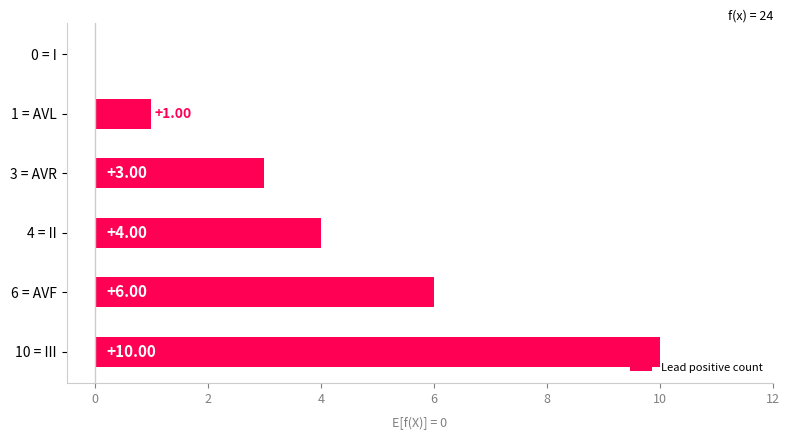

What is the sum of the values at 3 = AVR and 1 = AVL?

4